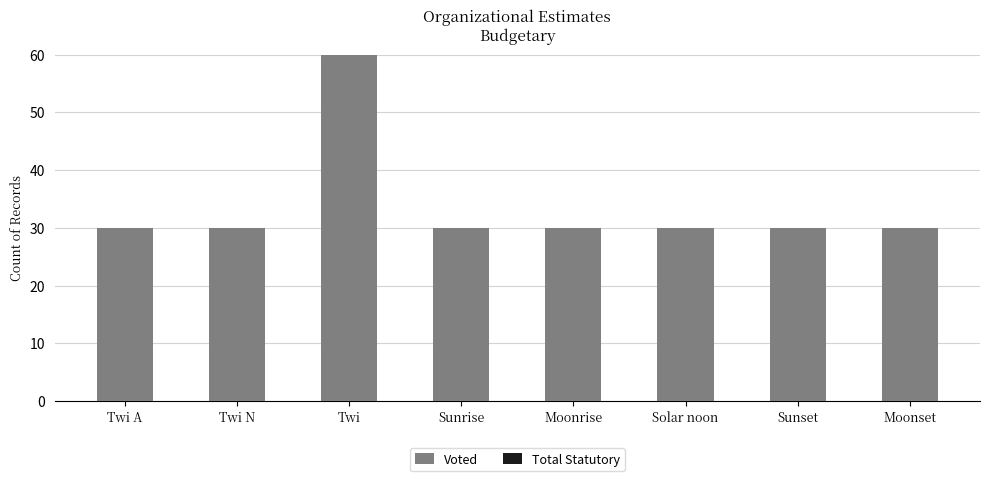

True or false: the data shows 30 at Sunrise.

True